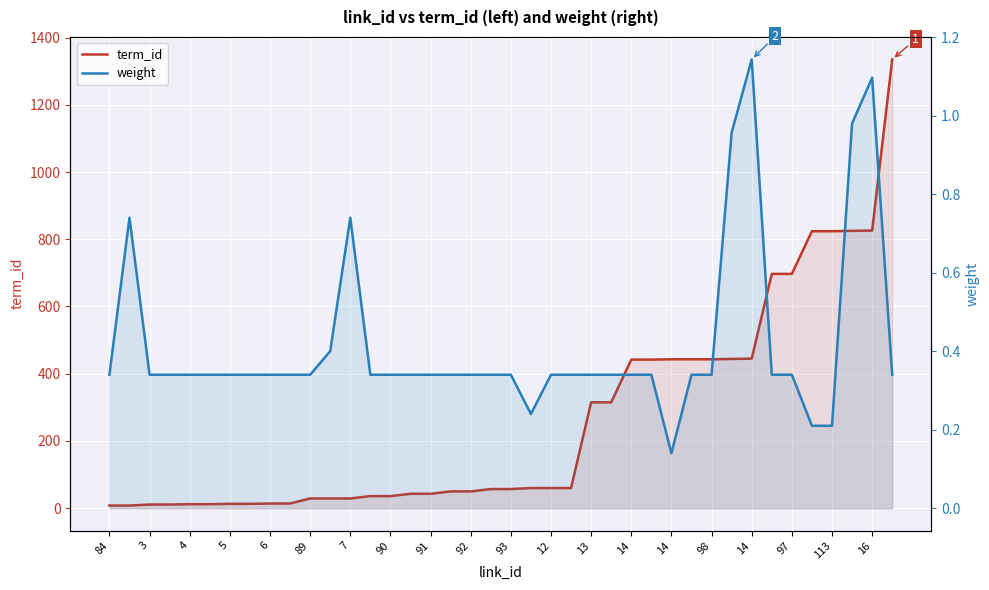

True or false: weight and term_id cross at least once.

False